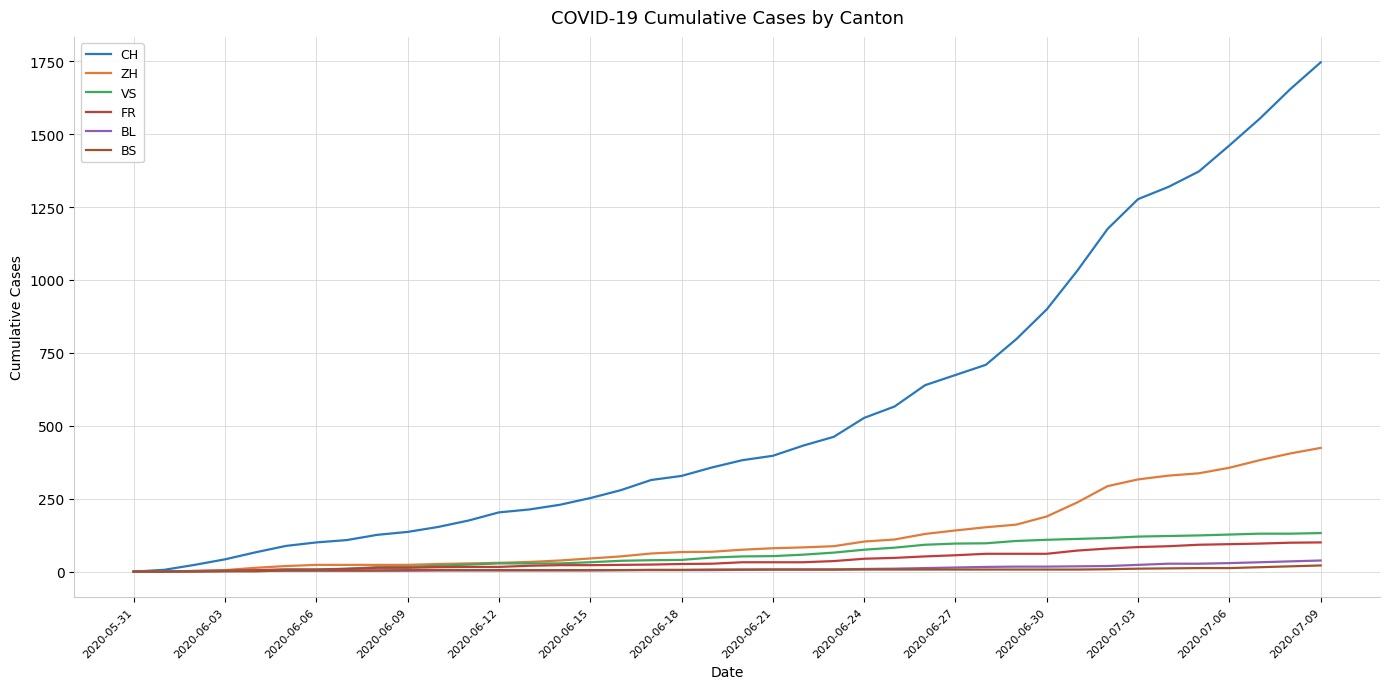

Which series has the largest total across all categories?

CH